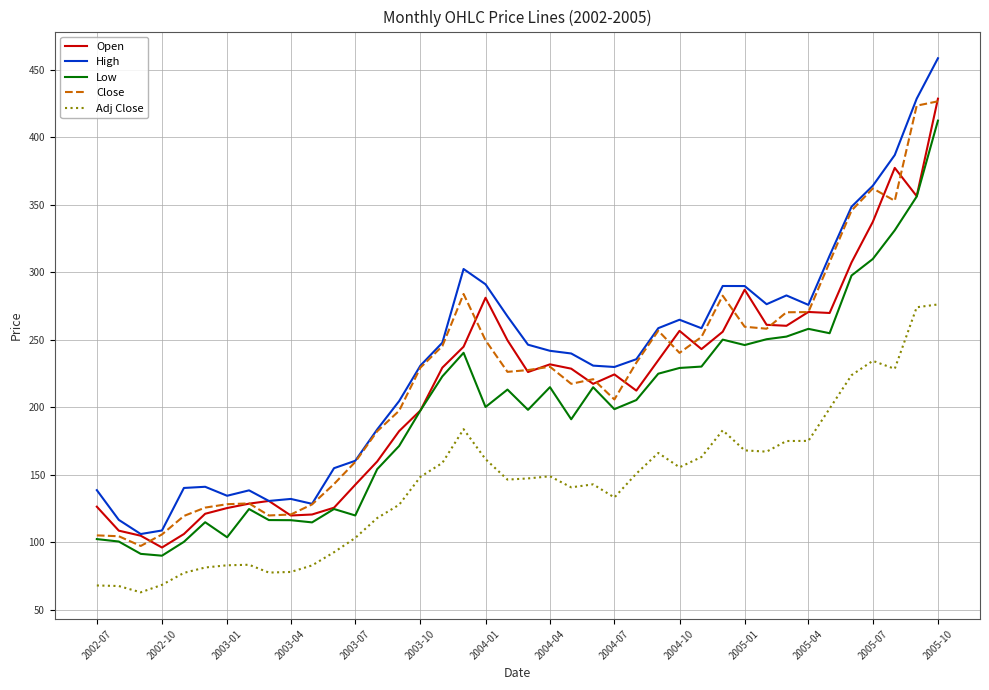

What is the minimum value for Close?

97.4